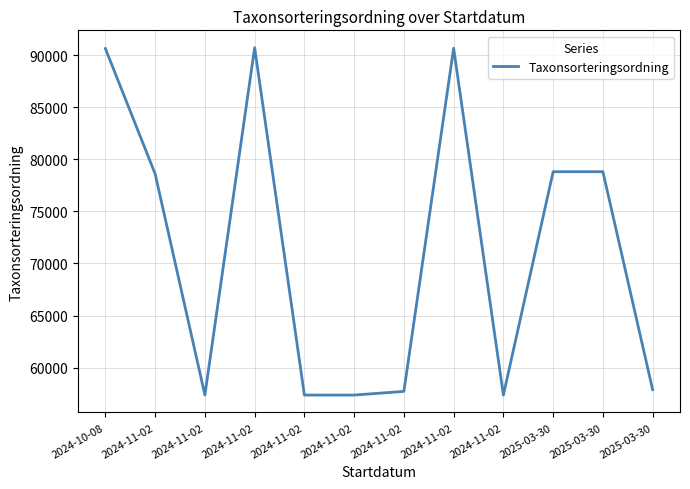

How many lines are shown in the chart?

1